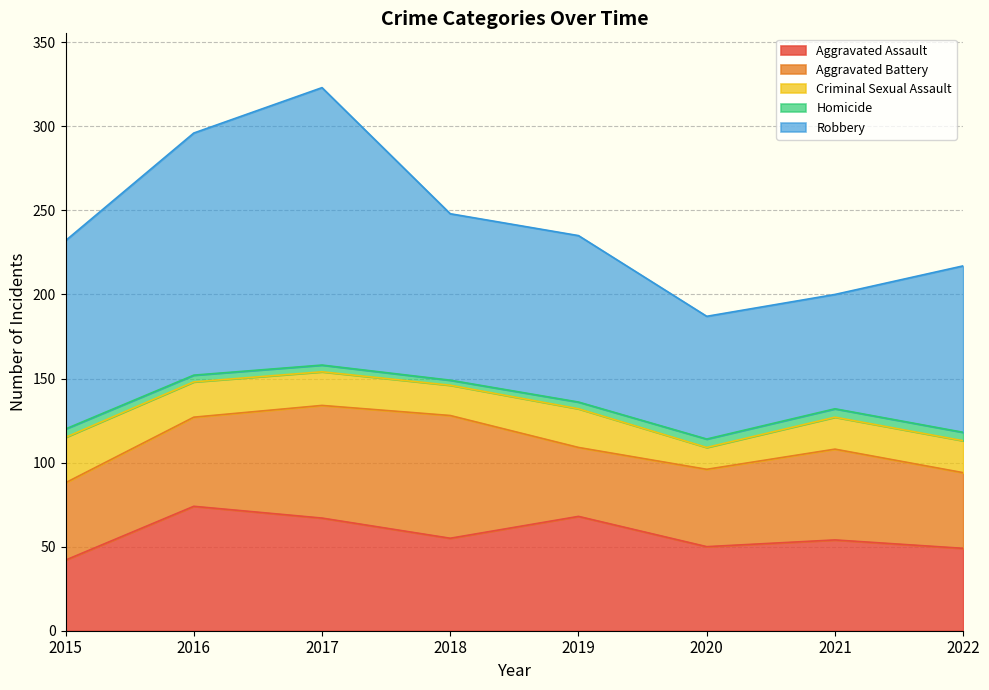

True or false: Robbery has a value of 68 at 2021.

True